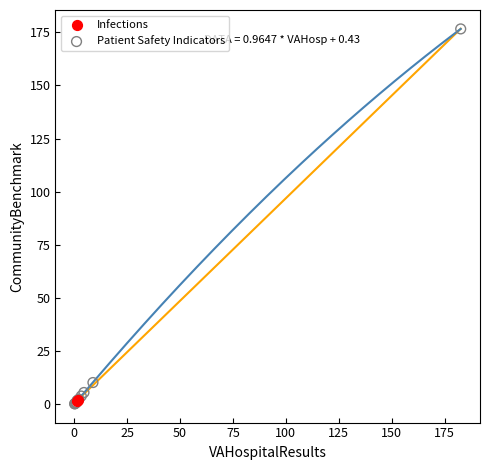

What are all the series names shown in the legend?

Infections, Patient Safety Indicators